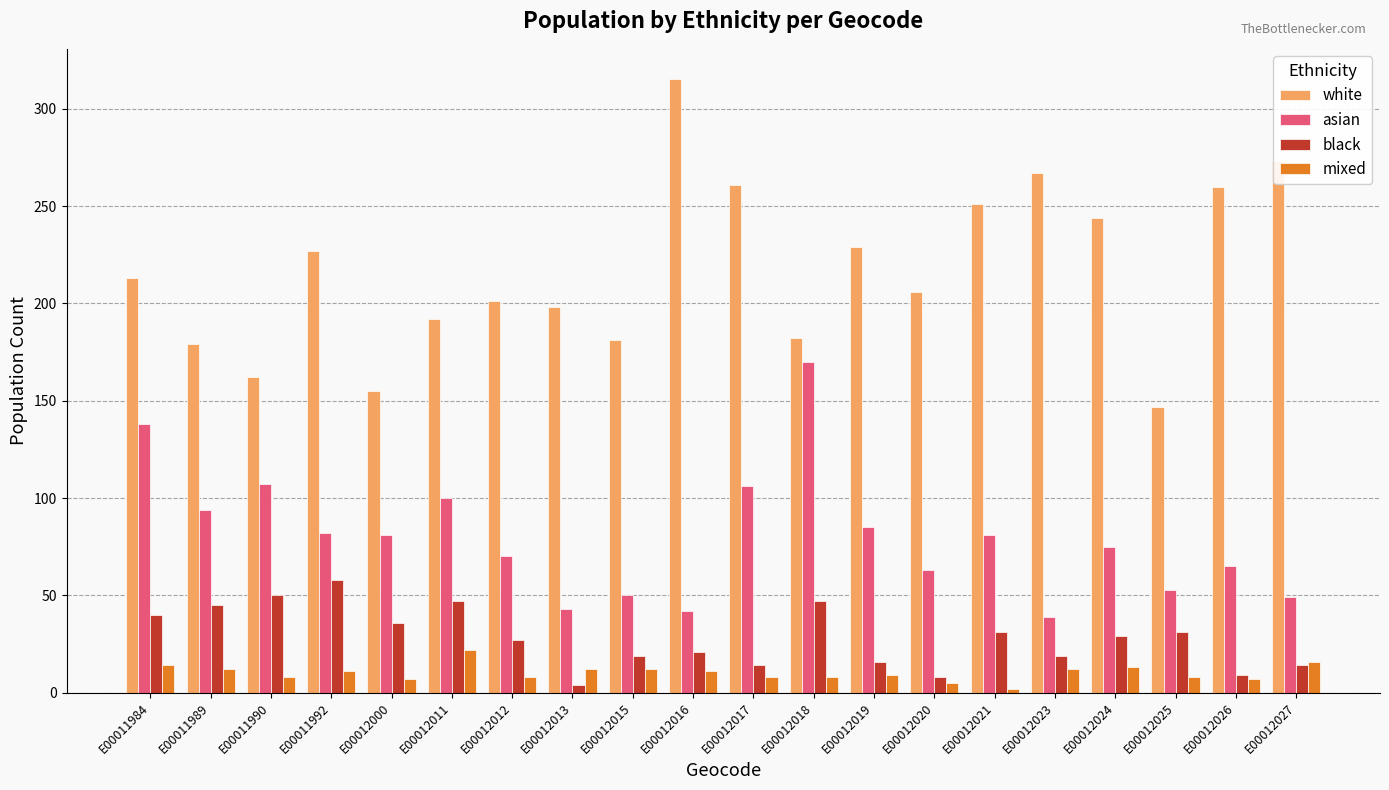

Count the number of categories in the chart.

20